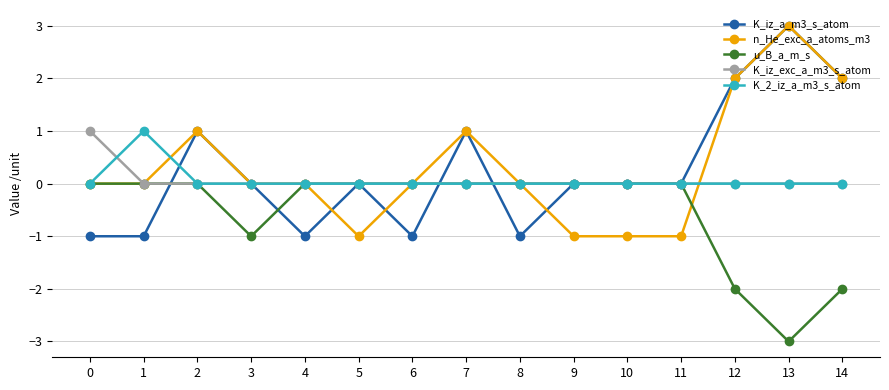

Is the value of n_He_exc_a_atoms_m3 at 9 greater than the value of K_2_iz_a_m3_s_atom at 11?

No